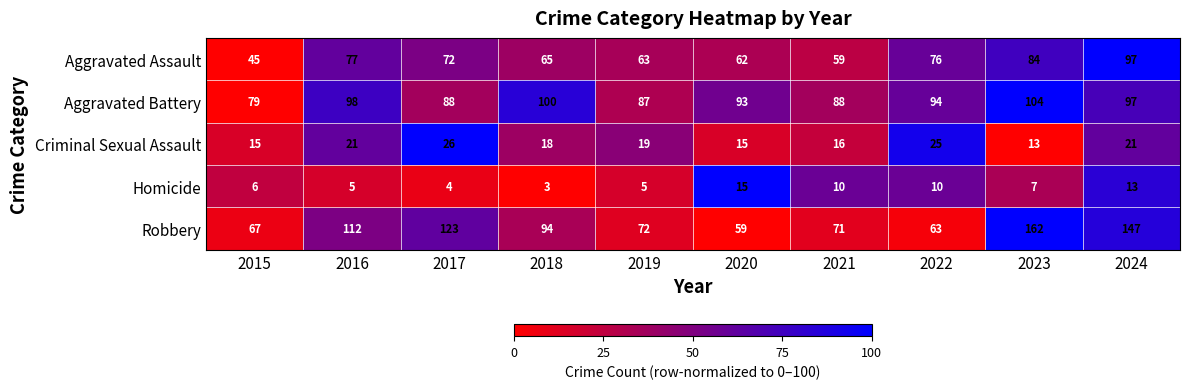

What is the difference between the maximum and minimum values in the Robbery series?

103